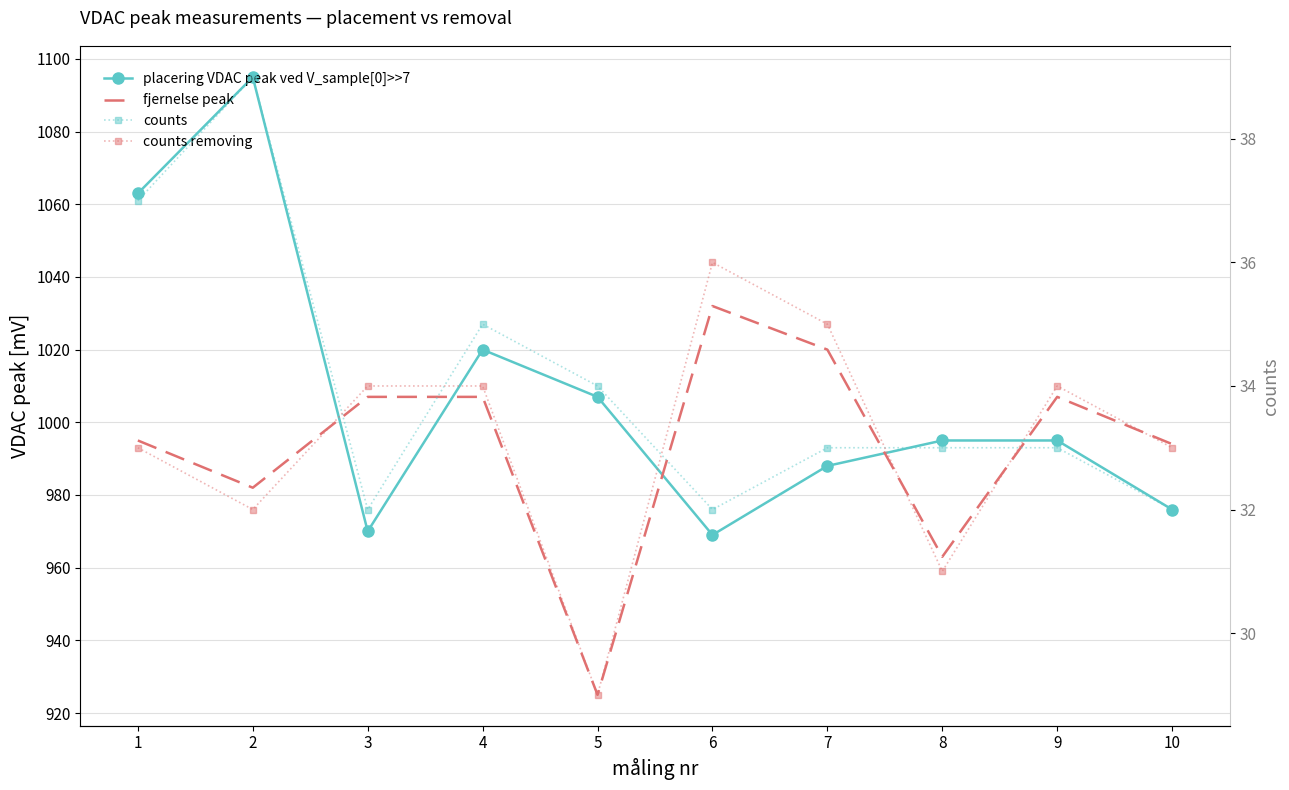

List the labels in order of placering VDAC peak ved V_sample[0]>>7 value, largest first.

2, 1, 4, 5, 8, 9, 7, 10, 3, 6